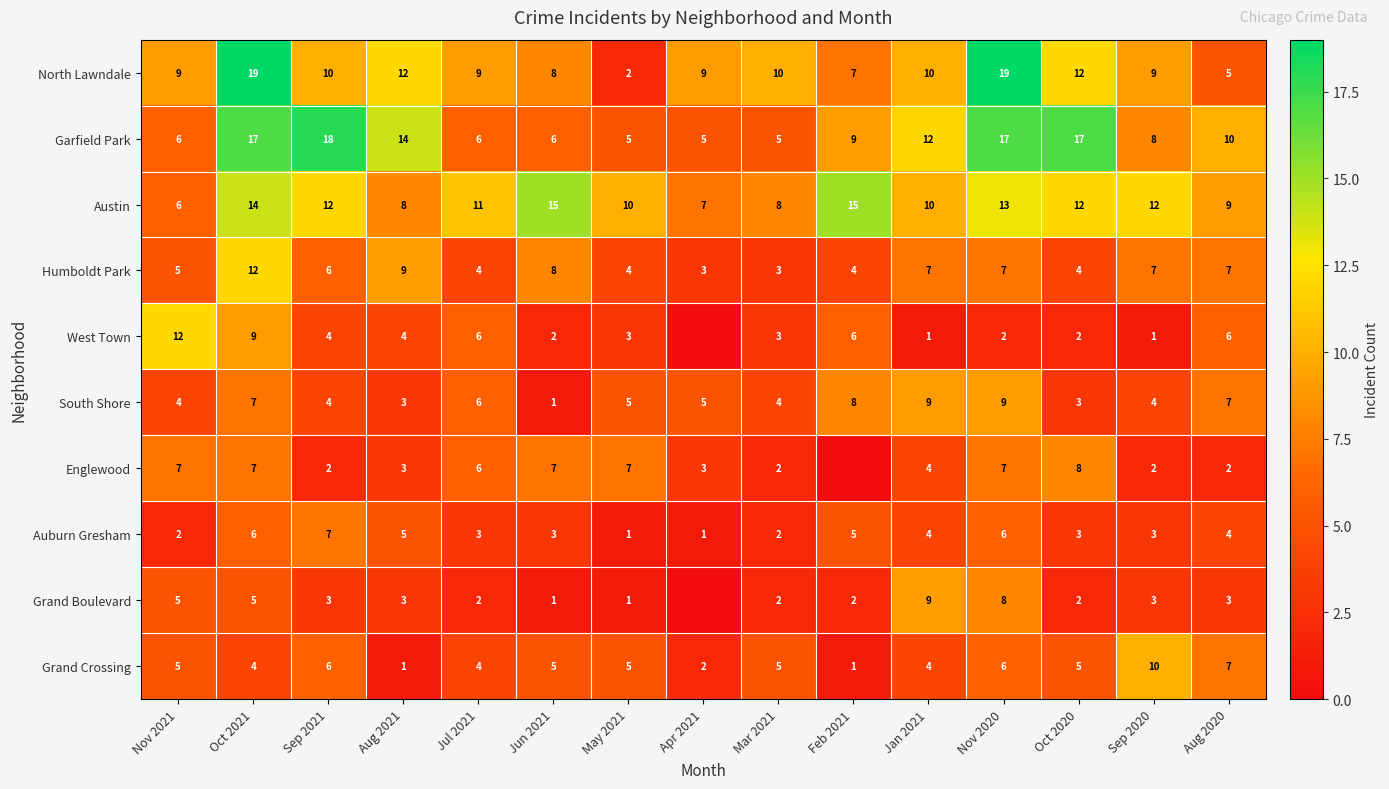

Is it true that Austin equals 2 at Jan 2021?

False